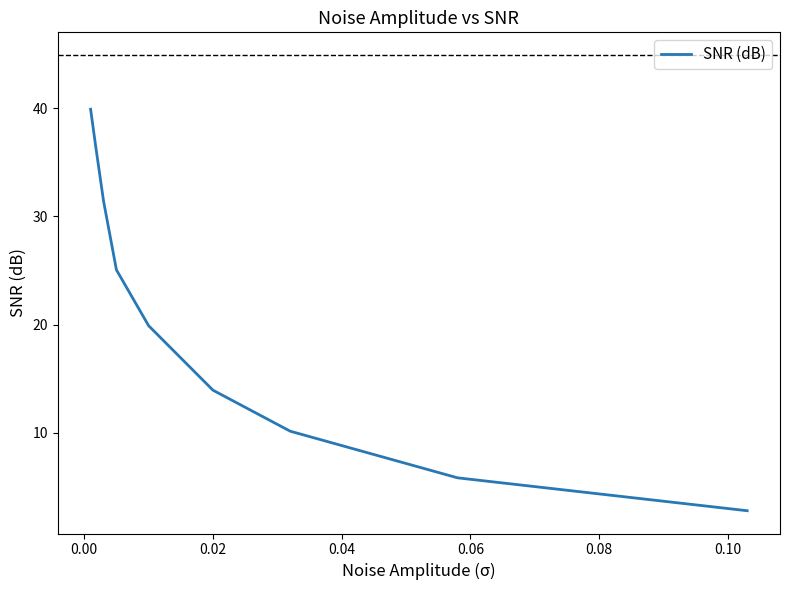

What is the smallest value displayed?

2.8